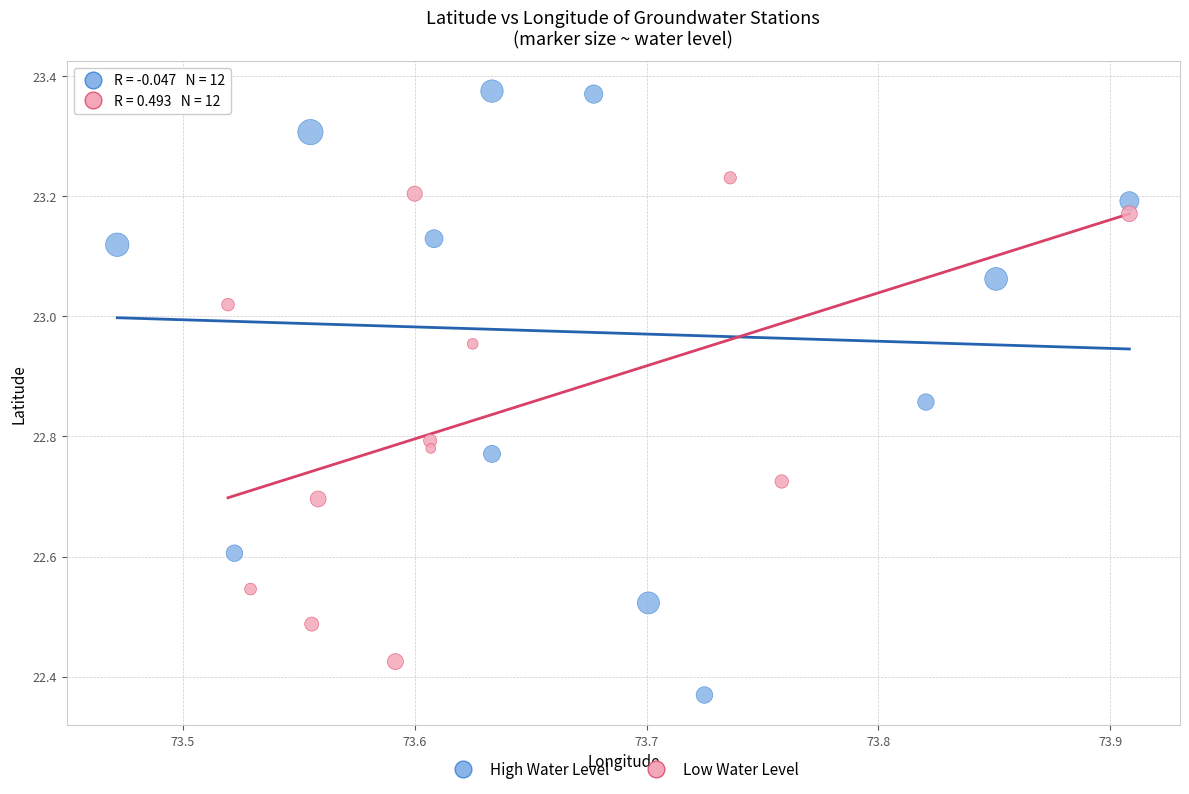

Which series reaches the maximum Y coordinate?

High Water Level